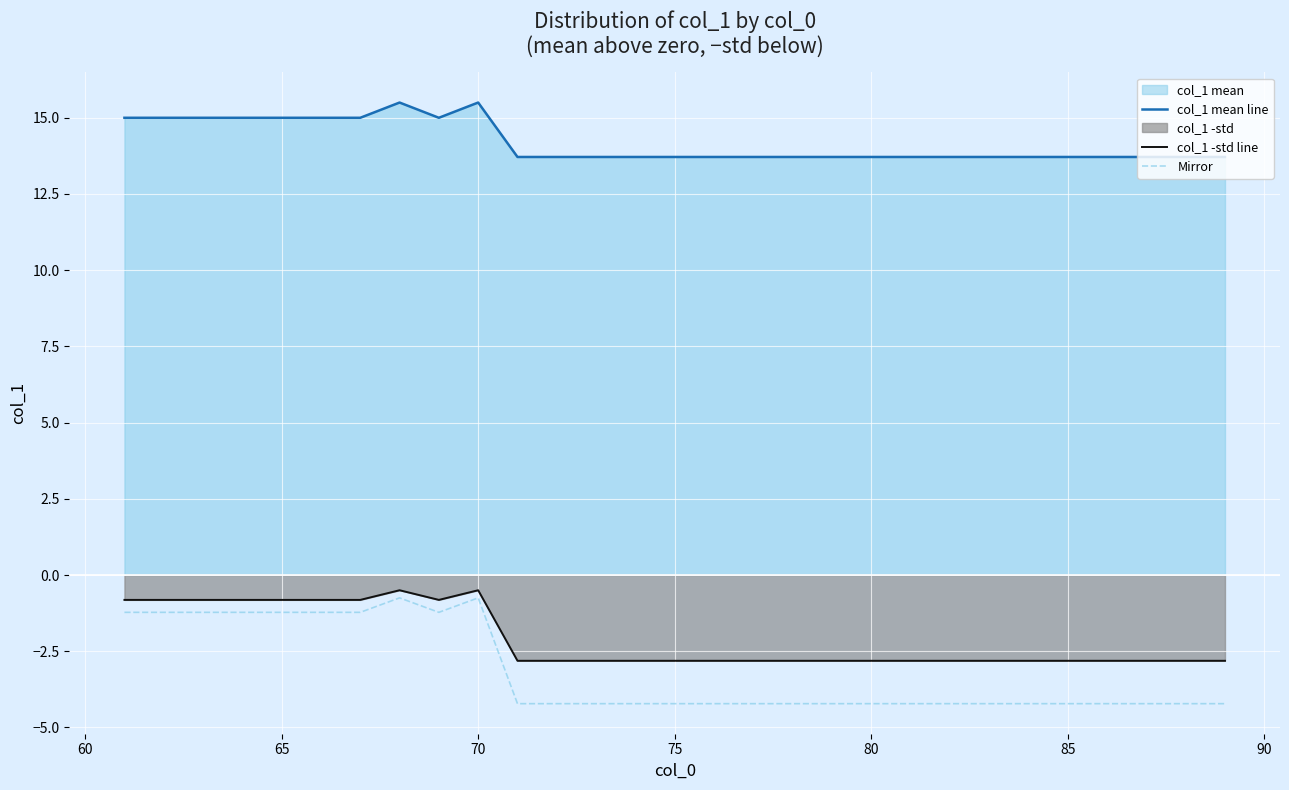

What is the maximum value for col_1 -std line?

-0.5